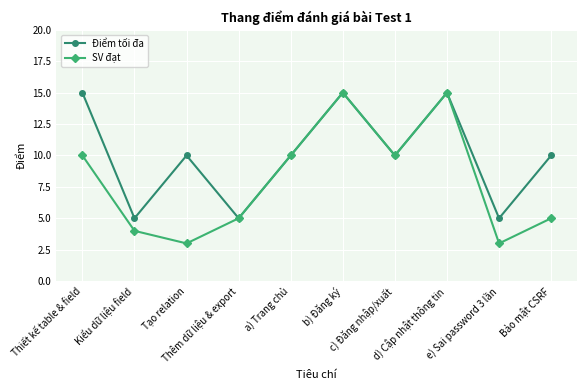

List the series in order of their overall mean, highest first.

Điểm tối đa, SV đạt